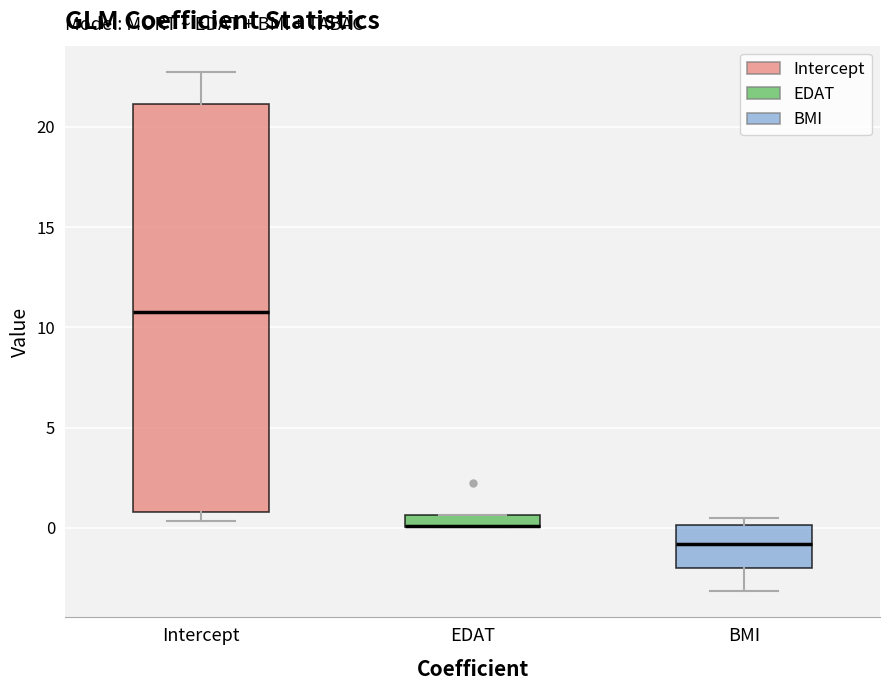

Comparing the boxes themselves (not the whiskers), which one is the tallest?

Intercept